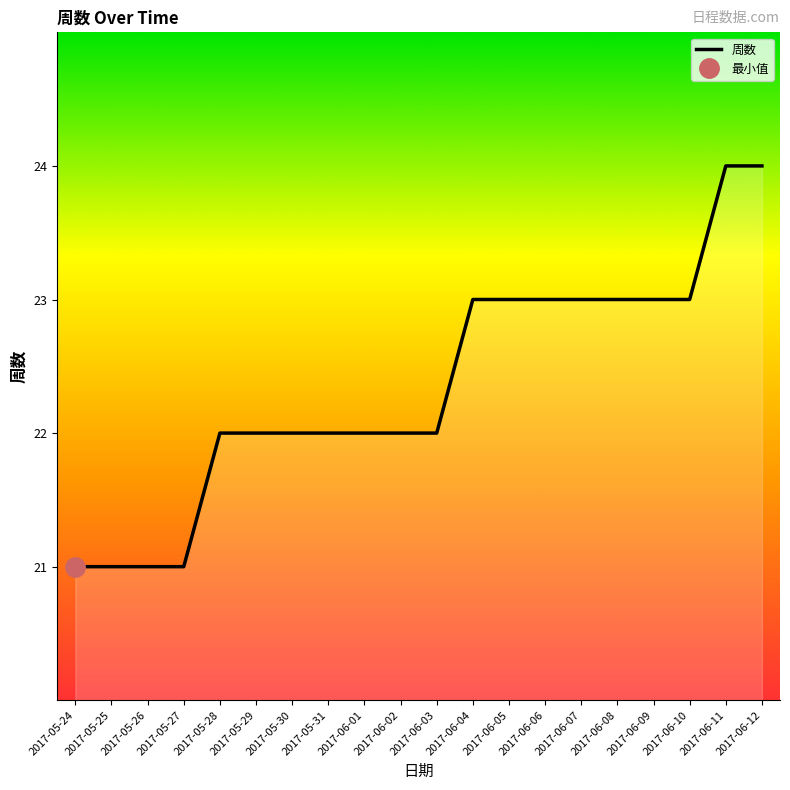

Reading left to right, extract all data points from this chart.

21	21	21	21	22	22	22	22	22	22	22	23	23	23	23	23	23	23	24	24